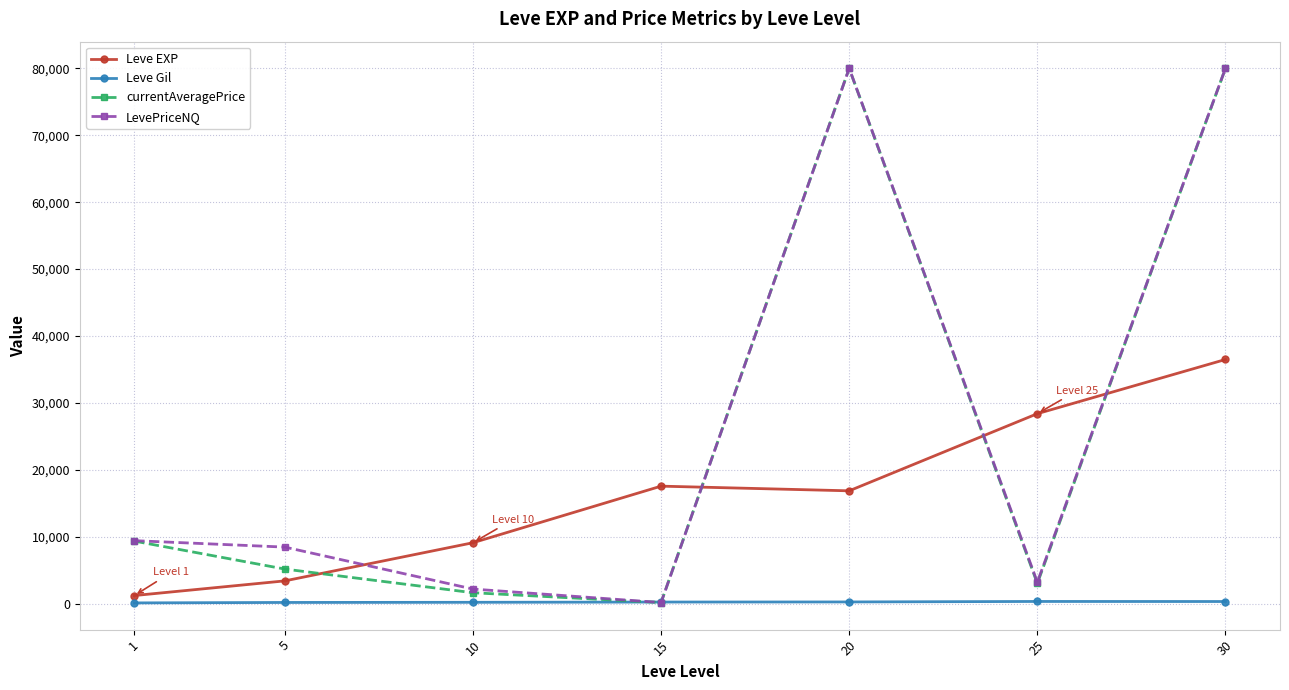

Is the value of LevePriceNQ at 25 greater than the value of Leve EXP at 10?

No